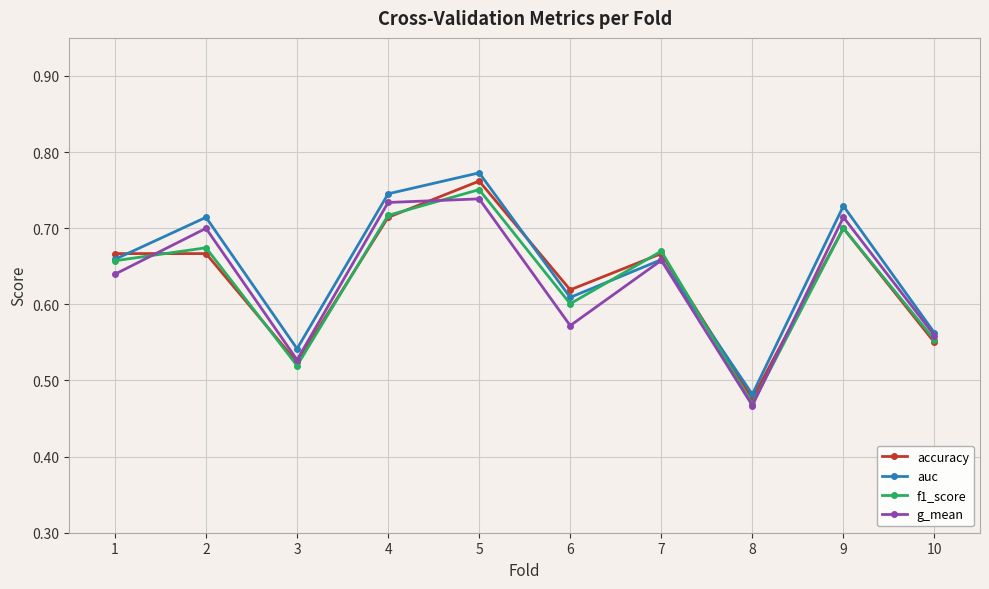

In accuracy, how many points are lower than both neighbors (excluding endpoints)?

3